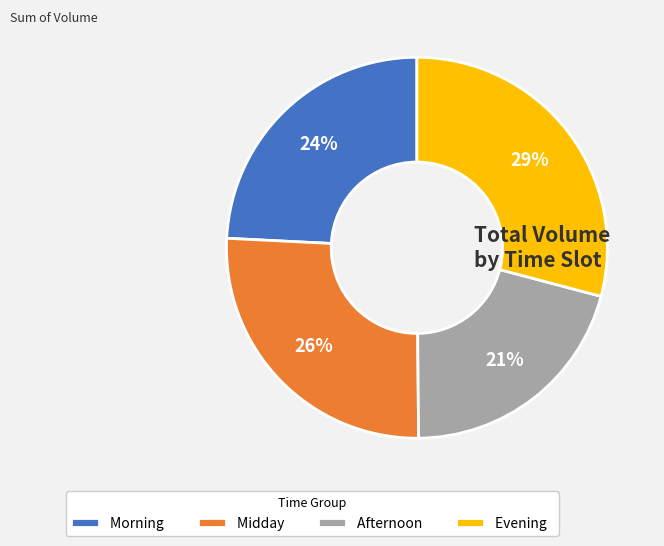

To the nearest percent, what is the average slice percentage?

25%